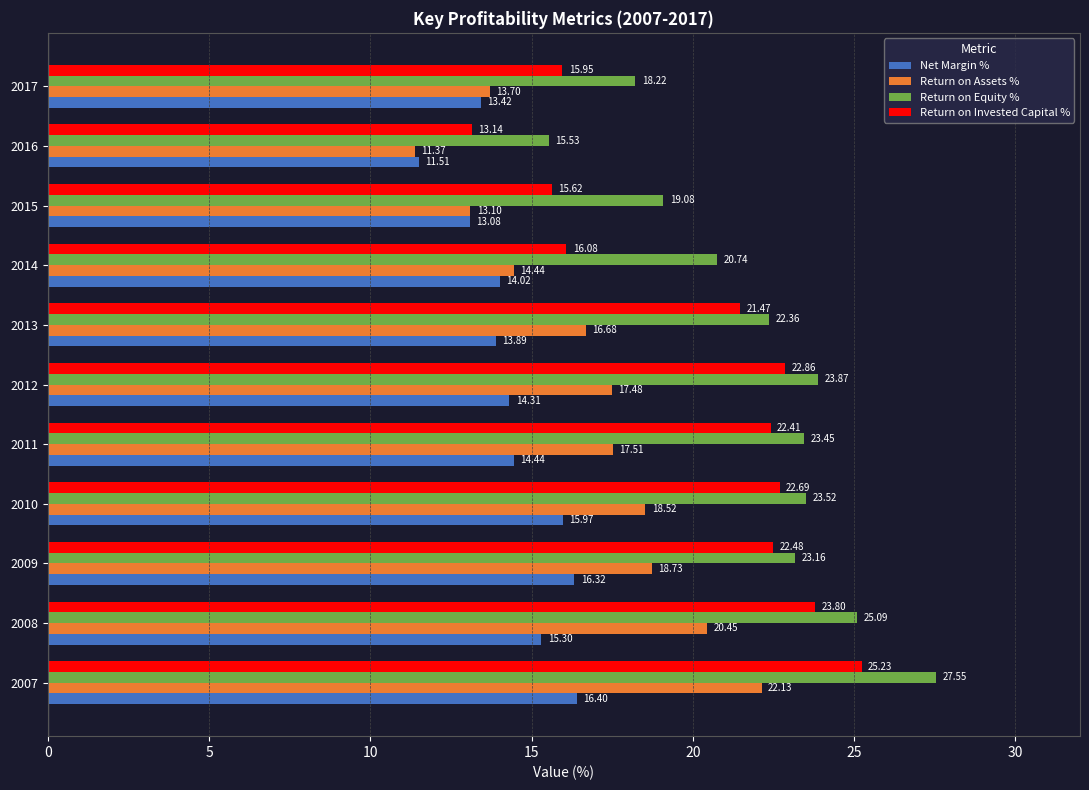

Between 2007 and 2017, which series saw the biggest shift?

Return on Equity %